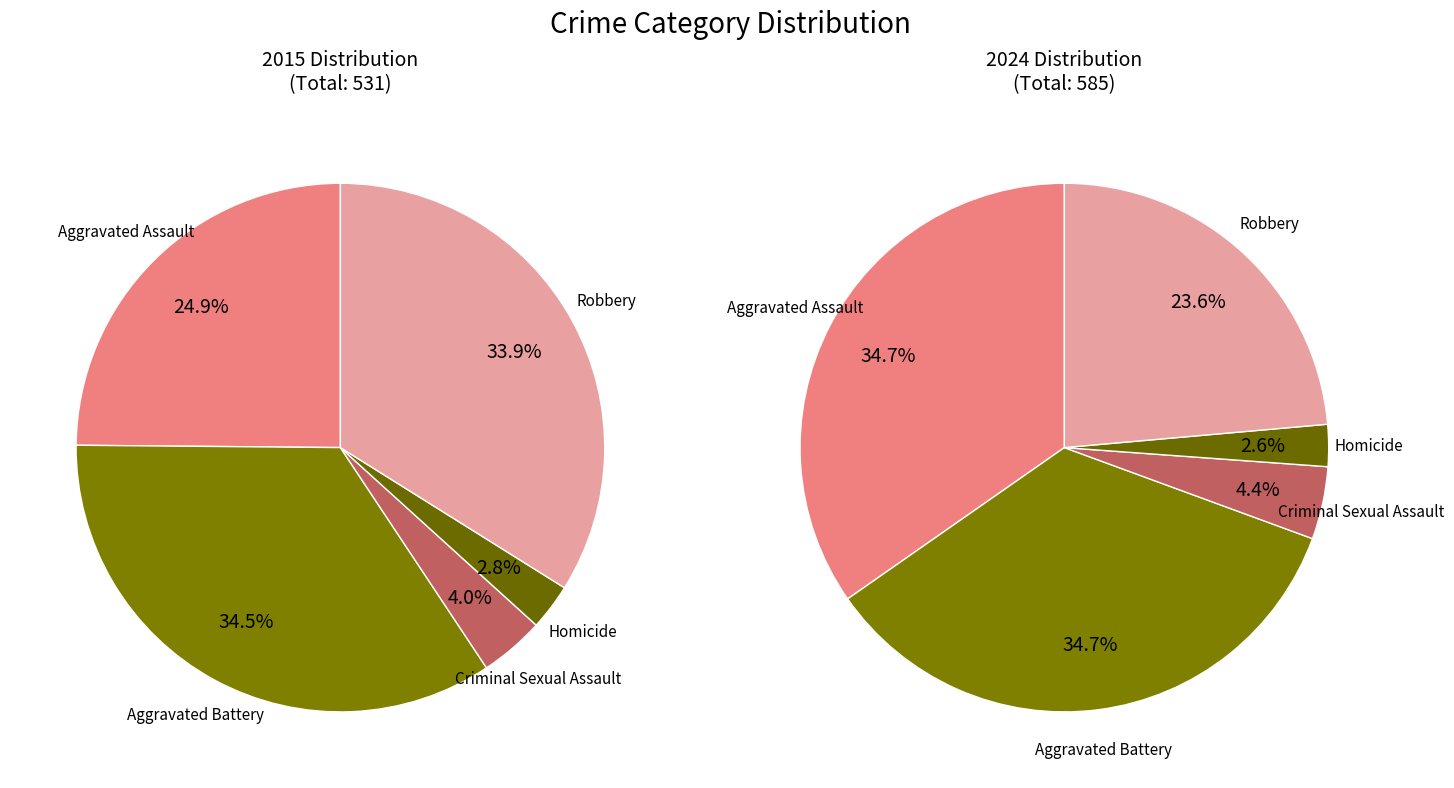

How many segments does this pie chart have?

5